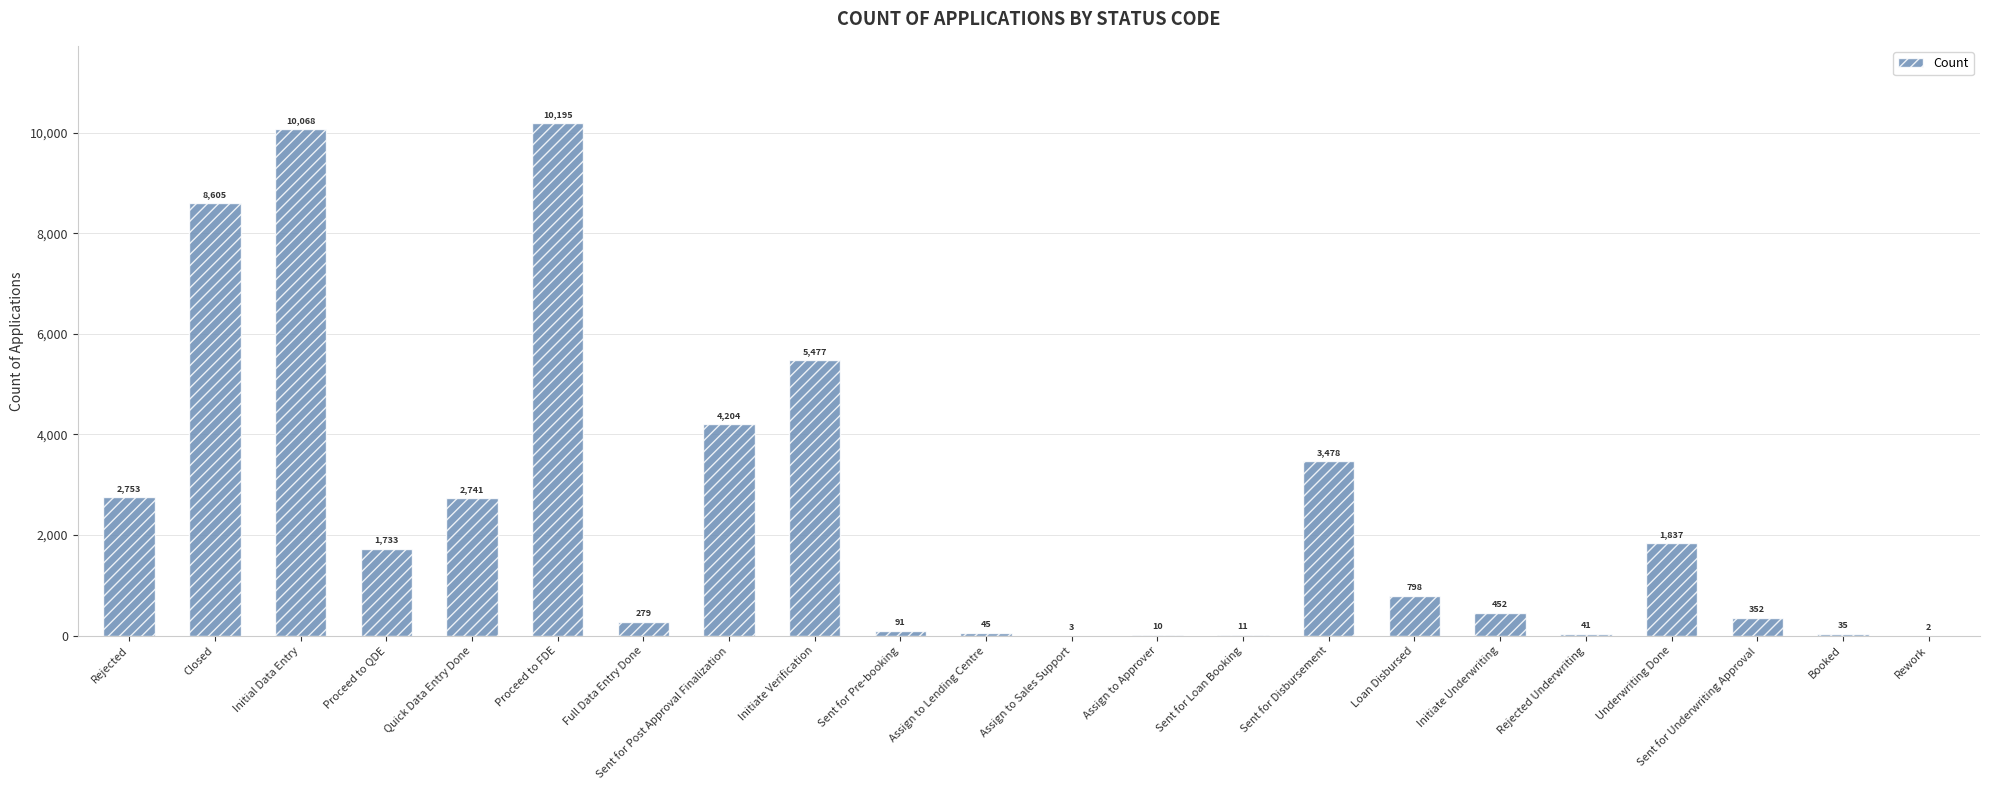

Is it true that the value at Sent for Underwriting Approval is 352?

True